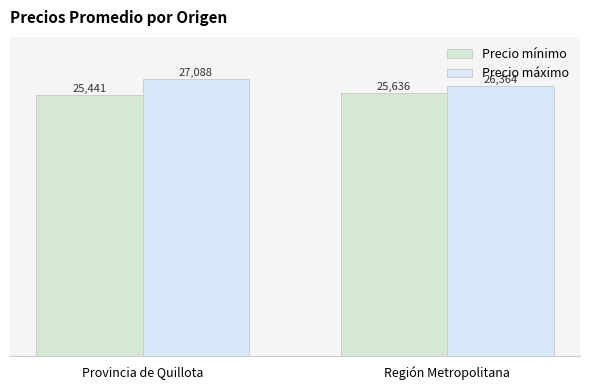

At which category is the sum across all series the highest?

Provincia de Quillota